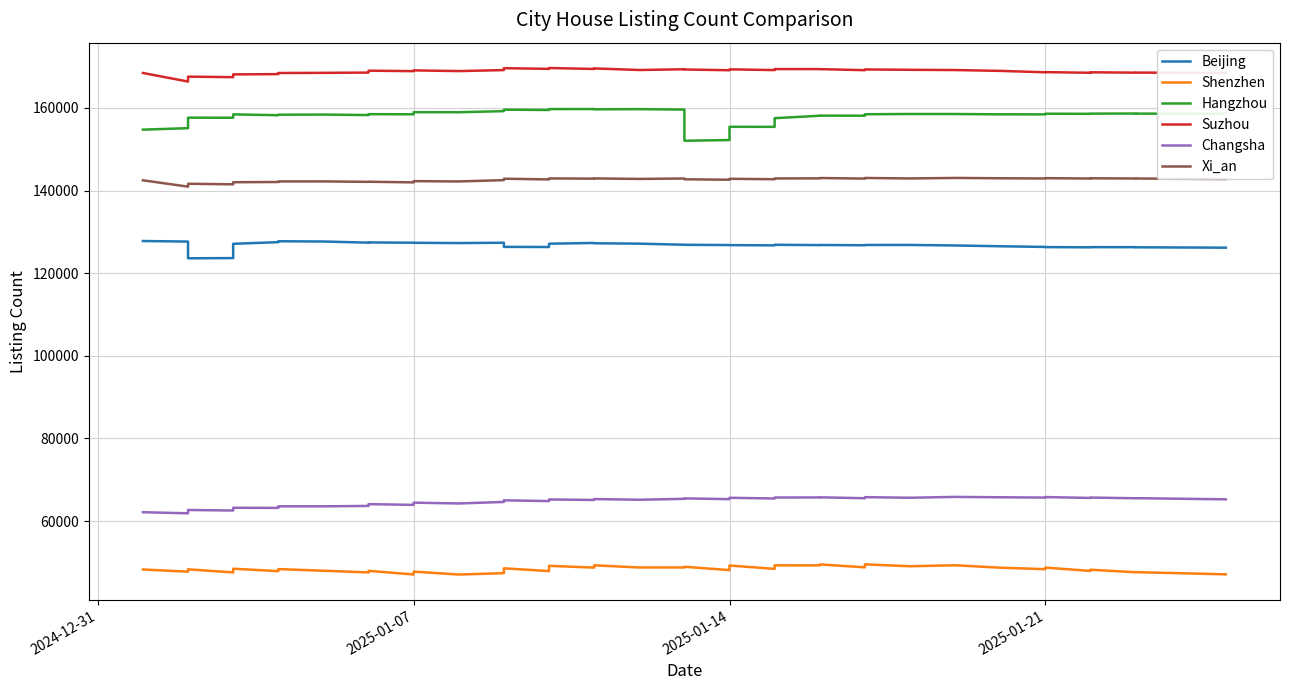

How many values in the Xi_an series are below 142850?

20